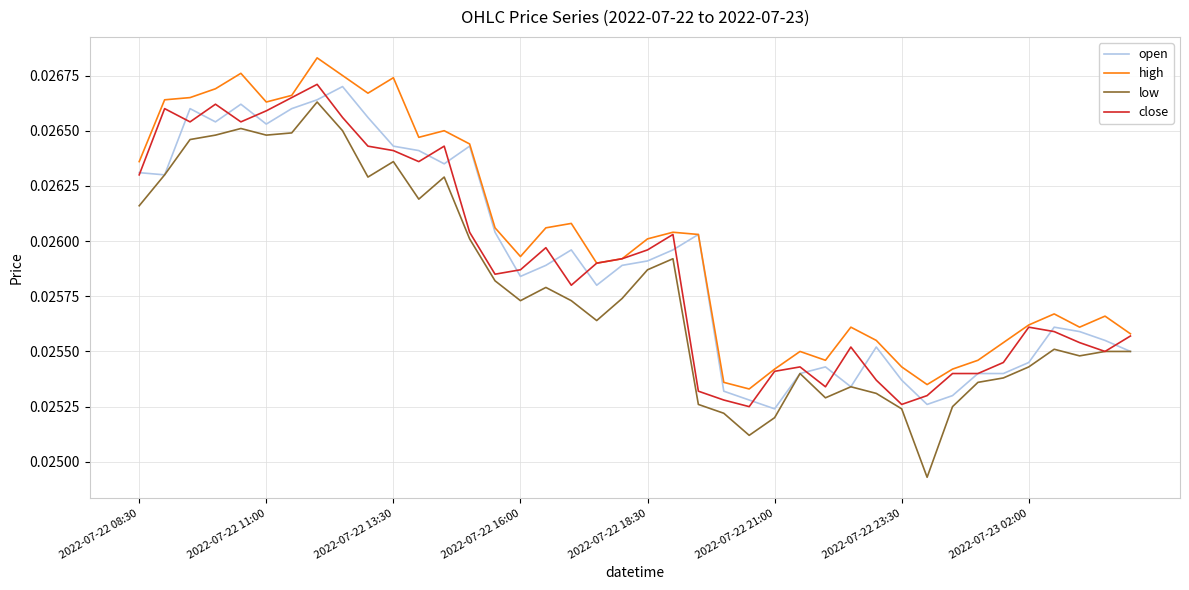

True or false: high and low cross at least once.

False